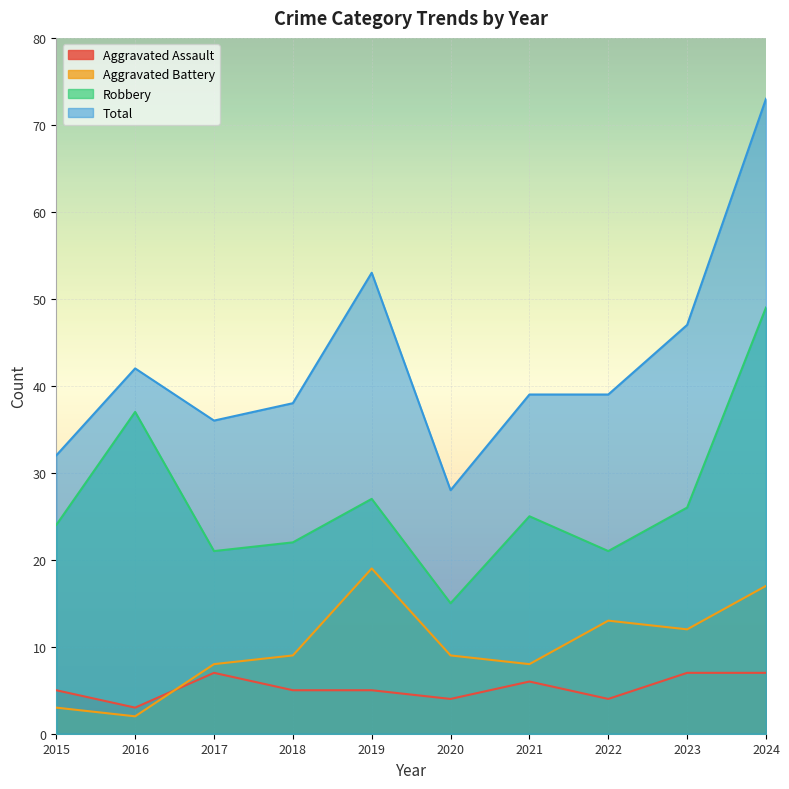

In Aggravated Assault, how many points are lower than both neighbors (excluding endpoints)?

3